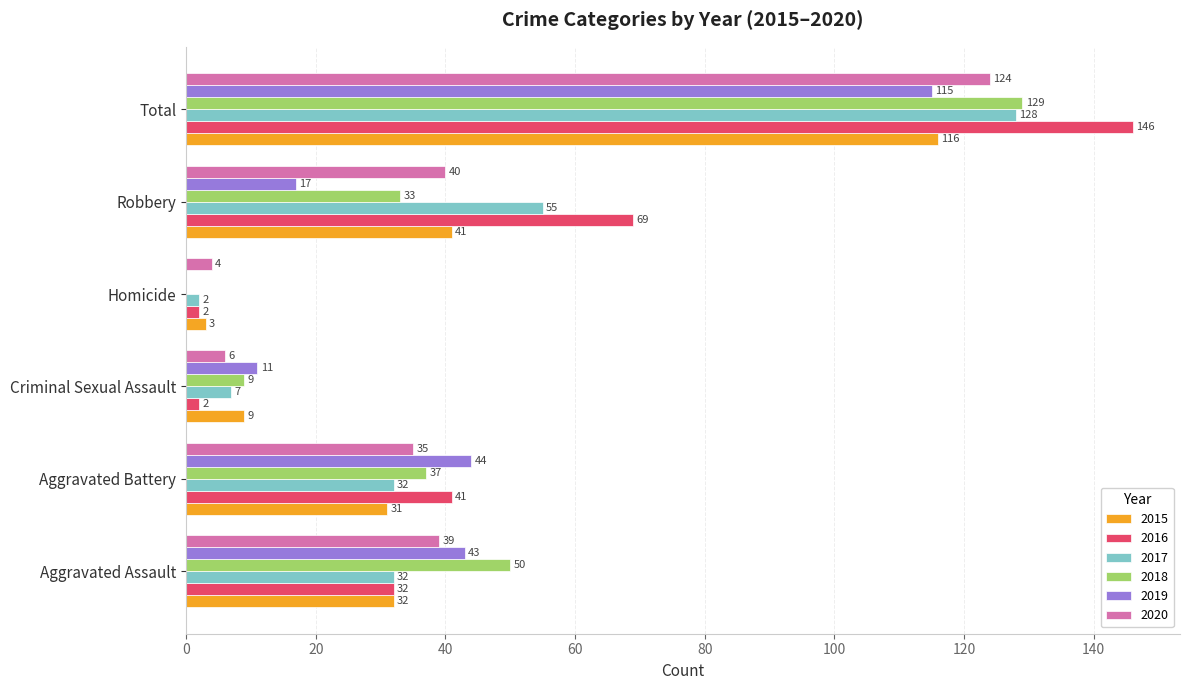

The 2019 series shows 43 at Aggravated Assault. True or false?

True